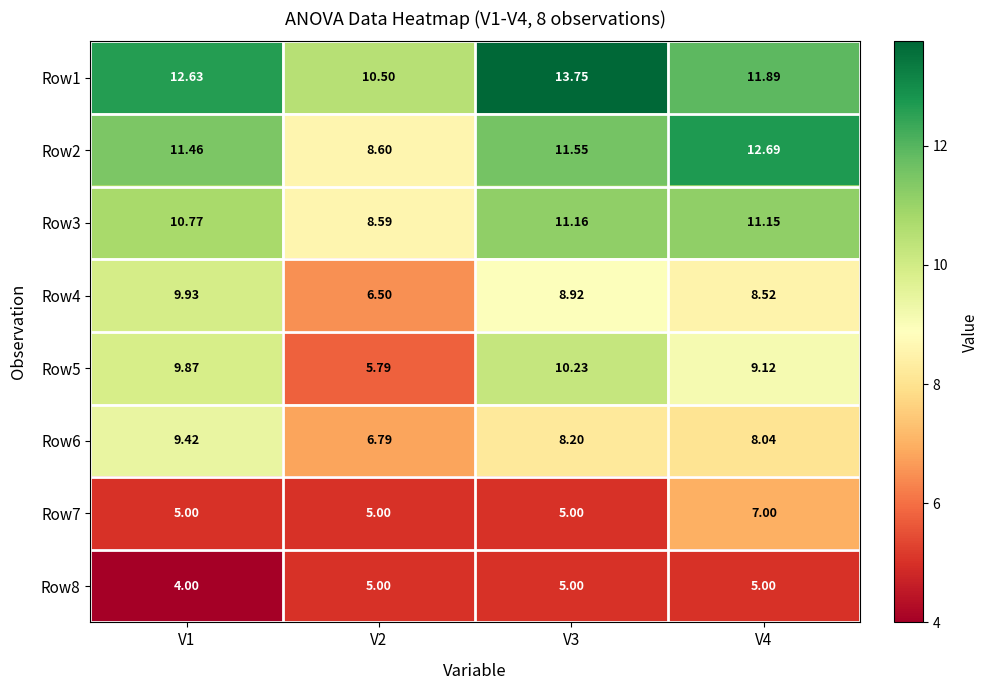

Is the value of Row8 at V3 greater than the value of Row4 at V1?

No